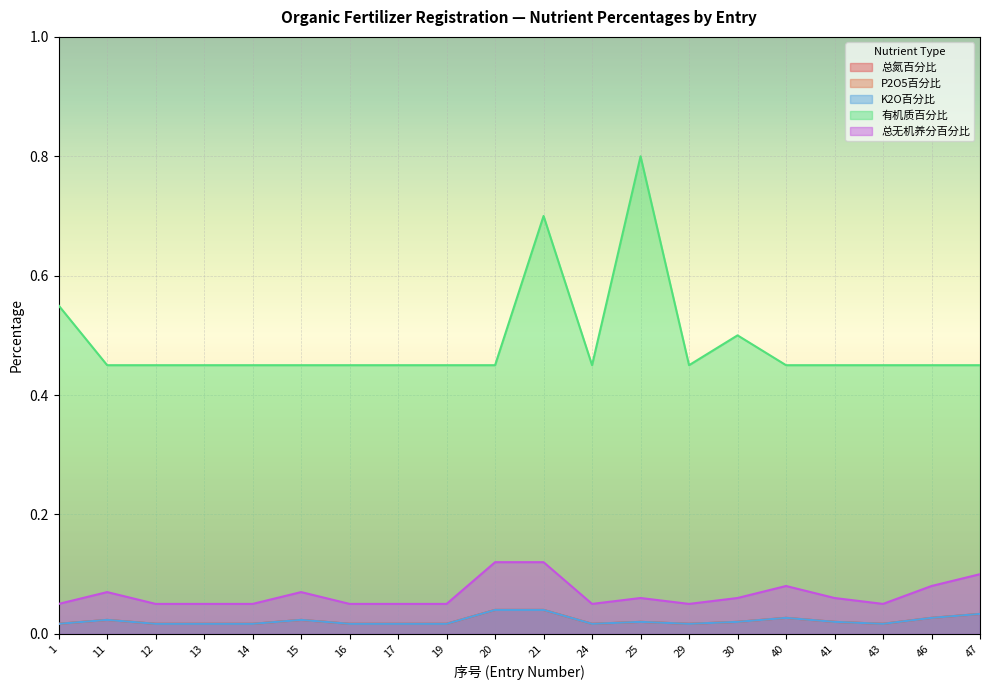

Which series has the largest total across all categories?

有机质百分比